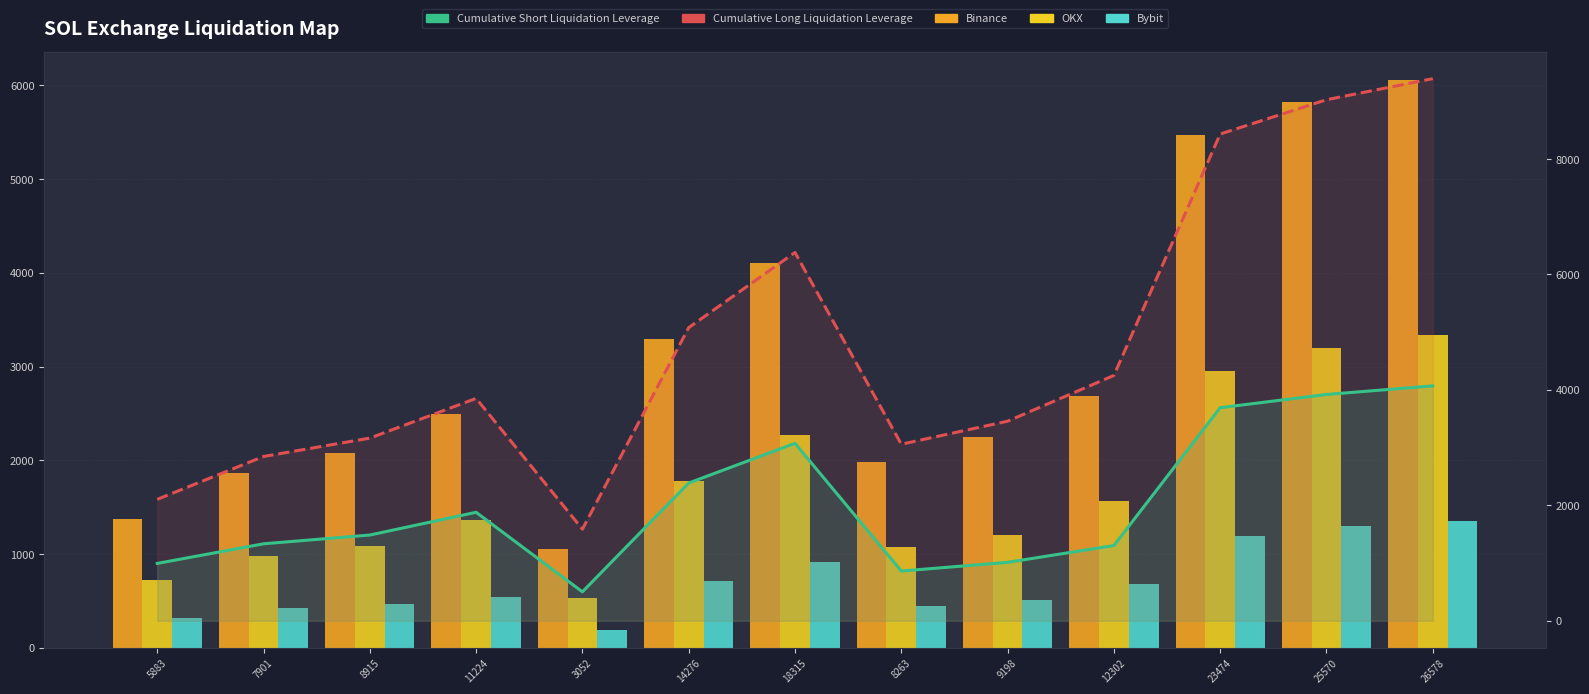

What is the minimum value shown in the chart?

192